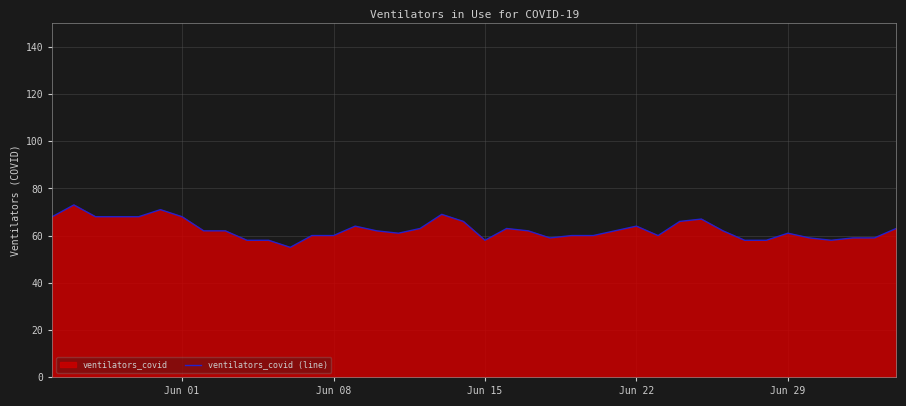

What is the greatest value displayed?

73